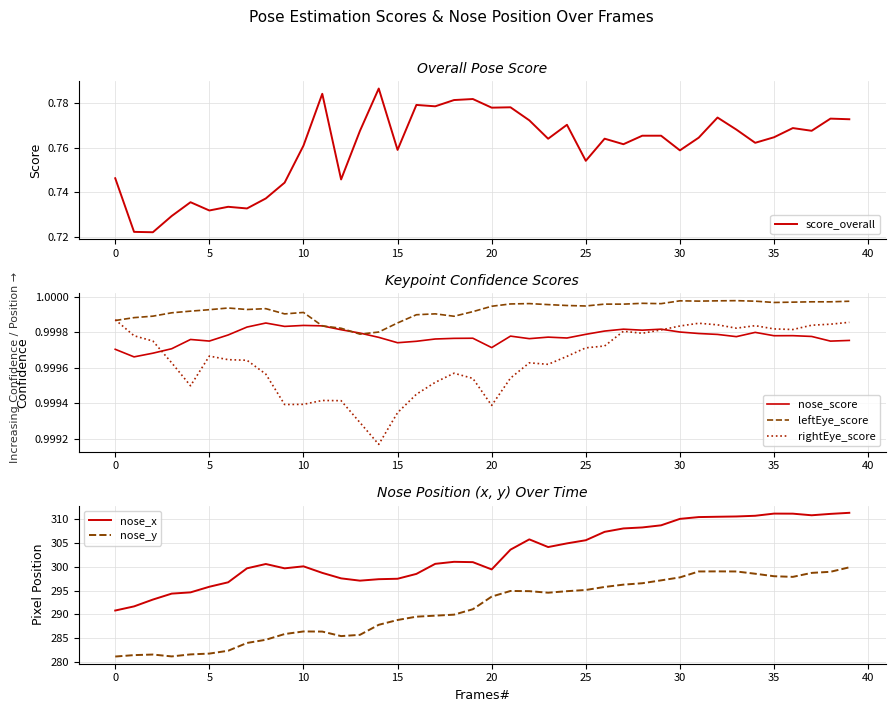

True or false: leftEye_score has more than 1 points higher than both neighbors.

True